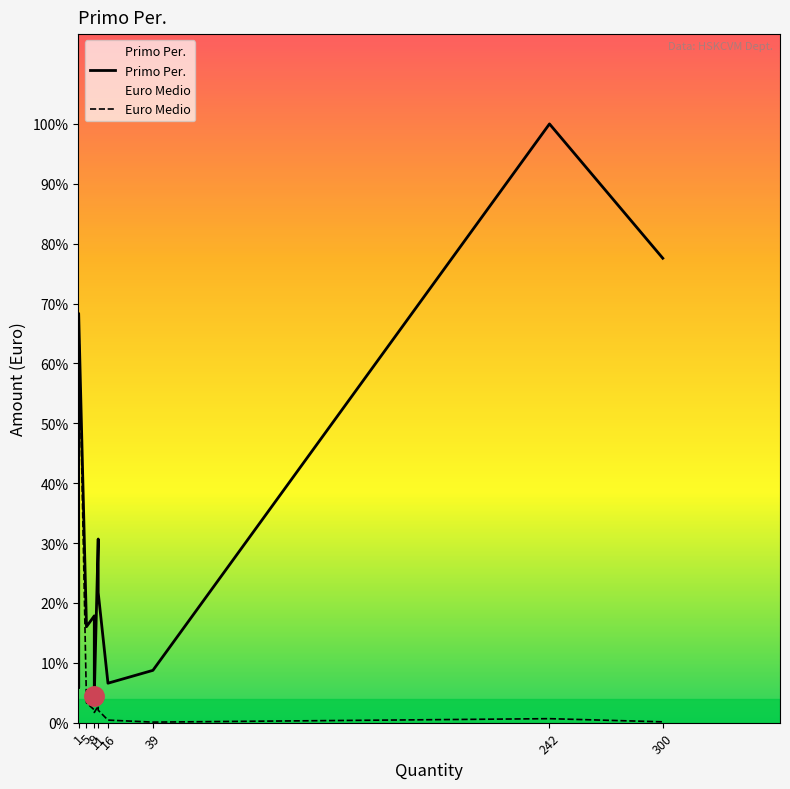

True or false: Primo Per. and Euro Medio intersect in this chart.

False